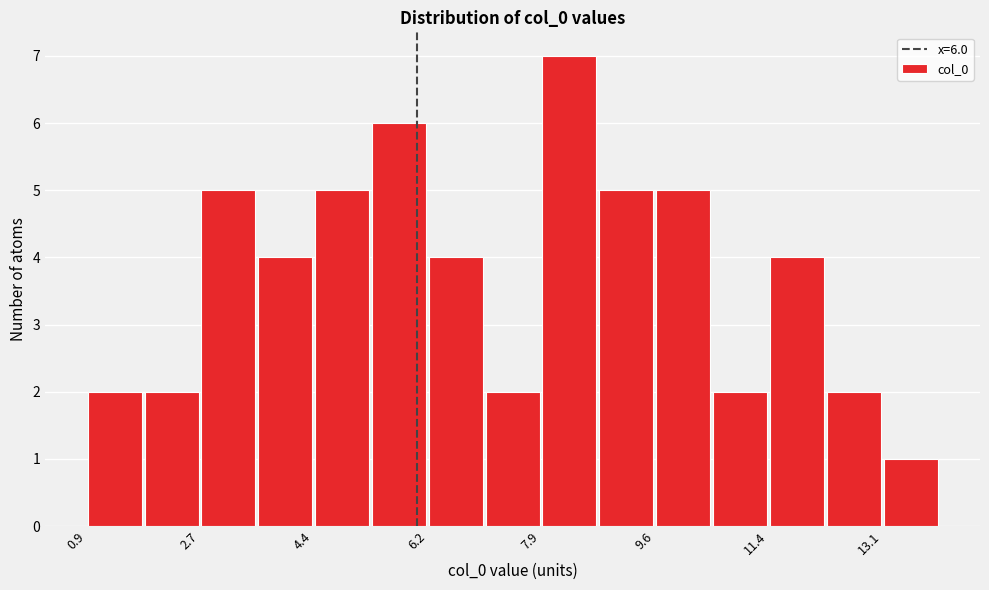

Over which range of the x-axis is the bar tallest?

7.8 to 8.8